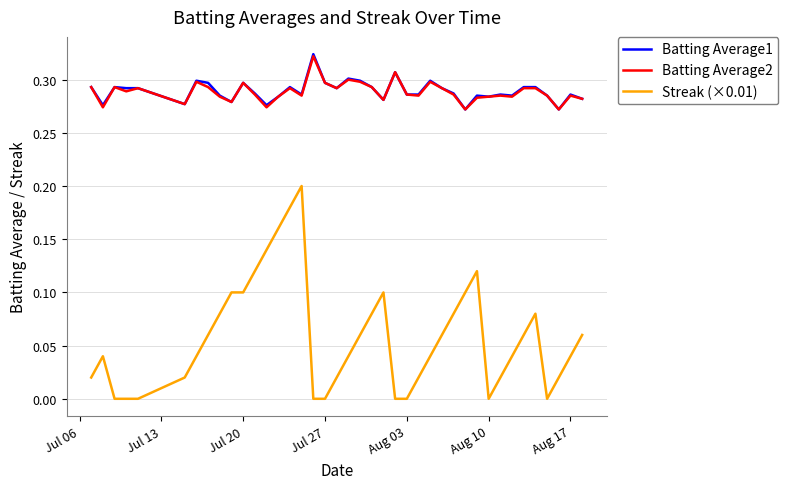

True or false: Batting Average2 has more than 1 points higher than both neighbors.

True